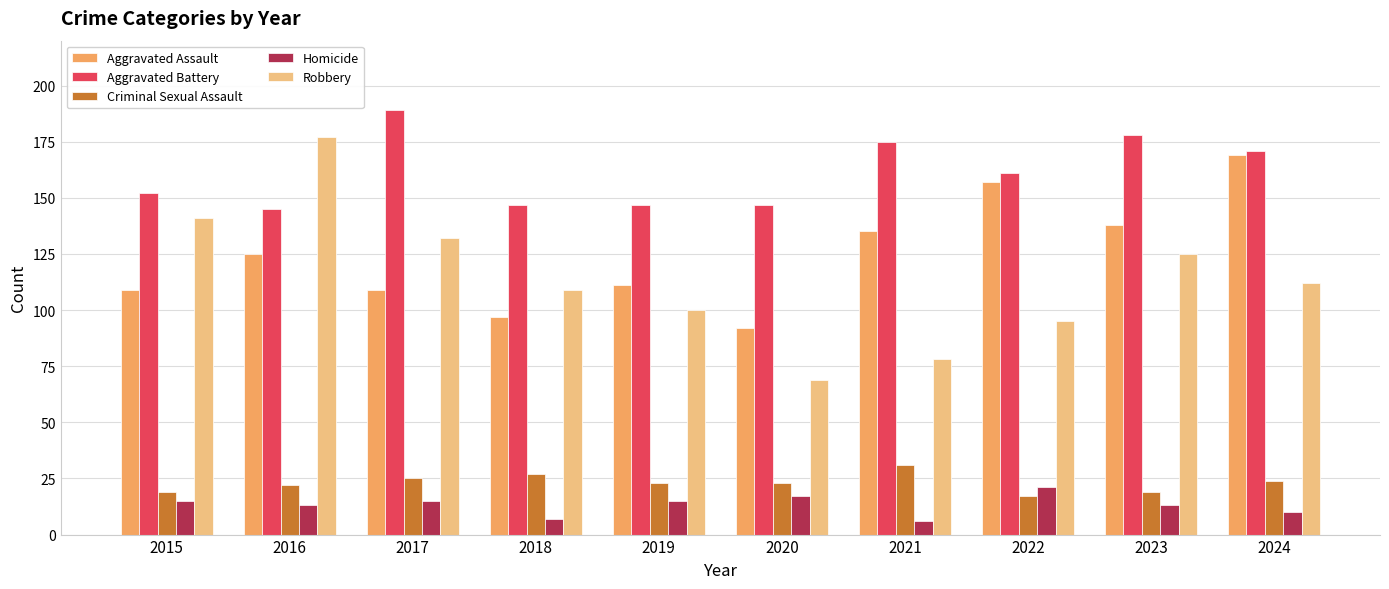

What is the minimum value shown in the chart?

6